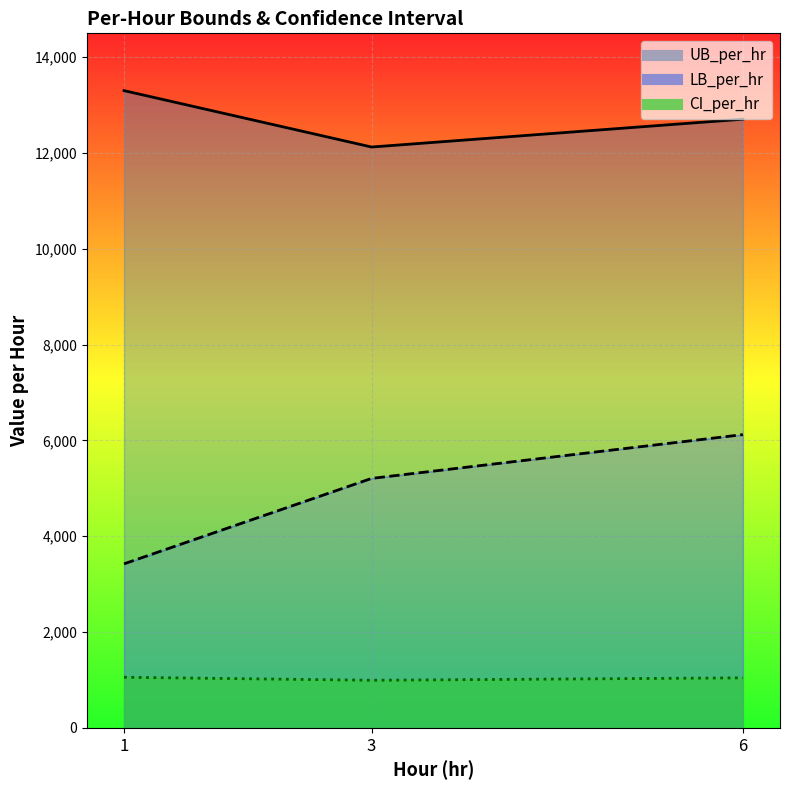

The value of UB_per_hr at 3 is 12126.5. True or false?

True